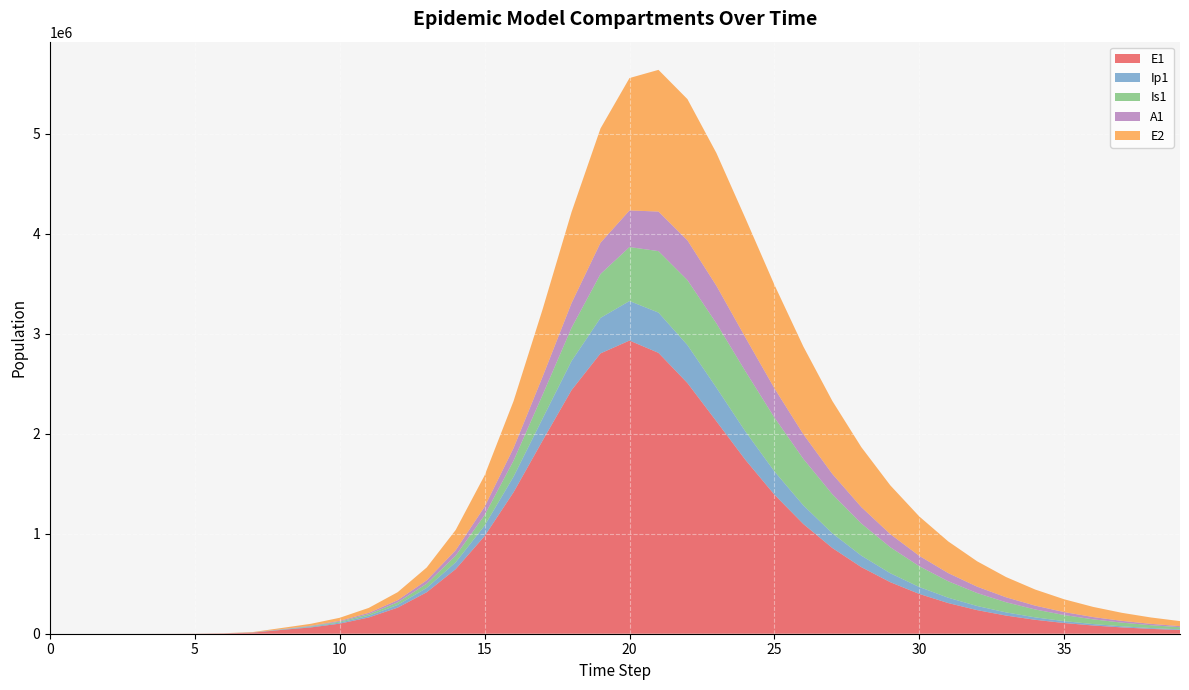

Reading right to left, list all the values displayed in this chart.

E1: 39=37195.1	38=48460.7	37=63134.3	36=82241.0	35=107109.3	34=139456.3	33=181494.5	32=236060.2	31=306763.6	30=398148.4	29=515832.7	28=666556.2	27=857973.1	26=1097845.4	25=1391966.9	24=1739676.0	23=2125606.4	22=2507951.8	21=2810071.6	20=2933156.0	19=2804789.6	18=2437271.7	17=1932005.2	16=1416199.0	15=977332.8	14=646038.7	13=414799.5	12=261344.0	11=162752.8	10=100850.9	9=63190.4	8=38393.7	7=11187.1	6=3252.6	5=945.1	4=274.5	3=79.7	2=23.1	1=6.3	0=0.0
Ip1: 39=6520.1	38=8494.2	37=11064.5	36=14409.5	35=18760.2	34=24413.4	33=31749.7	32=41252.5	31=53528.7	30=69325.6	29=89533.9	28=115155.1	27=147190.9	26=186376.5	25=232641.2	24=284174.2	23=336144.7	22=379710.4	21=402943.0	20=395418.9	19=355102.0	18=291459.7	17=220491.8	16=156055.1	15=105076.7	14=68325.1	13=43408.5	12=27178.6	11=16892.4	10=10542.0	9=6826.4	8=3229.3	7=939.8	6=273.1	5=79.4	4=23.0	3=6.7	2=1.9	1=0.5	0=0.0
Is1: 39=21691.1	38=28164.0	37=36526.4	36=47300.0	35=61130.8	34=78803.6	33=101248.1	32=129524.6	31=164771.6	30=208087.8	29=260308.8	28=321629.0	27=391022.4	26=465459.5	25=539046.8	24=602487.1	23=643650.5	22=650247.6	21=614820.9	20=539945.6	19=439366.8	18=332644.1	17=236670.6	16=160336.9	15=104804.2	14=66835.9	13=41929.1	12=26012.1	11=15969.8	10=9567.2	9=5110.8	8=2203.3	7=640.7	6=186.3	5=54.2	4=15.9	3=4.8	2=1.7	1=0.9	0=1.0
A1: 39=10509.0	38=13657.8	37=17734.6	36=23002.2	35=29789.8	34=38505.2	33=49644.1	32=63794.3	31=81626.3	30=103859.7	29=131186.7	28=164125.2	27=202766.7	26=246382.8	25=292882.5	24=338203.4	23=375936.4	22=397814.7	21=395873.1	20=366328.6	19=313069.3	18=247183.6	17=181762.8	16=126139.2	15=83830.8	14=54051.7	13=34153.9	12=21300.2	11=13169.8	10=8079.4	9=4852.8	8=2220.7	7=646.1	6=187.7	5=54.5	4=15.8	3=4.5	2=1.2	1=0.2	0=0.0
E2: 39=50285.5	38=63616.4	37=80406.6	36=101516.6	35=128000.1	34=161134.2	33=202444.3	32=253715.1	31=316969.4	30=394385.2	29=488100.6	28=599824.7	27=730132.4	26=877287.1	25=1035459.4	24=1192442.8	23=1327669.5	22=1412699.1	21=1417593.1	20=1324670.2	19=1143096.7	18=910194.8	17=673784.4	16=469881.2	15=313333.4	14=202480.7	13=128129.2	12=79991.5	11=49531.8	10=30585.0	9=19123.1	8=11604.1	7=3377.5	6=981.7	5=285.2	4=82.9	3=24.1	2=7.0	1=1.9	0=0.0